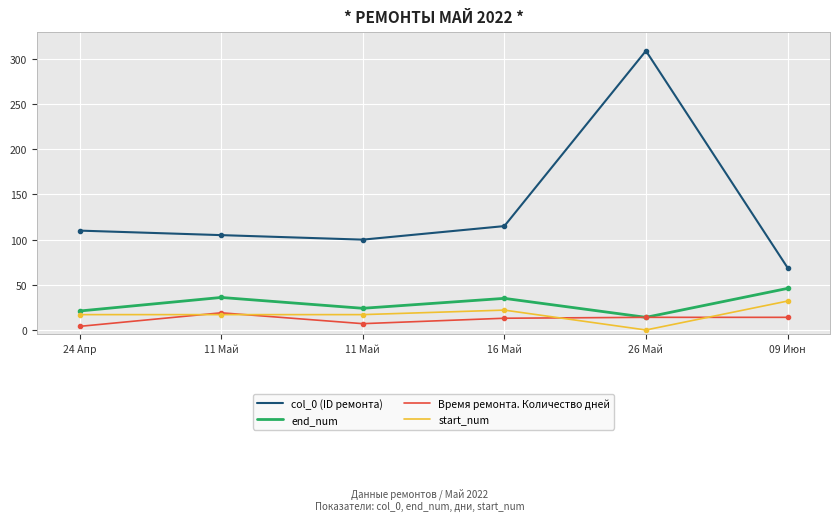

What is the maximum value for col_0 (ID ремонта)?

309